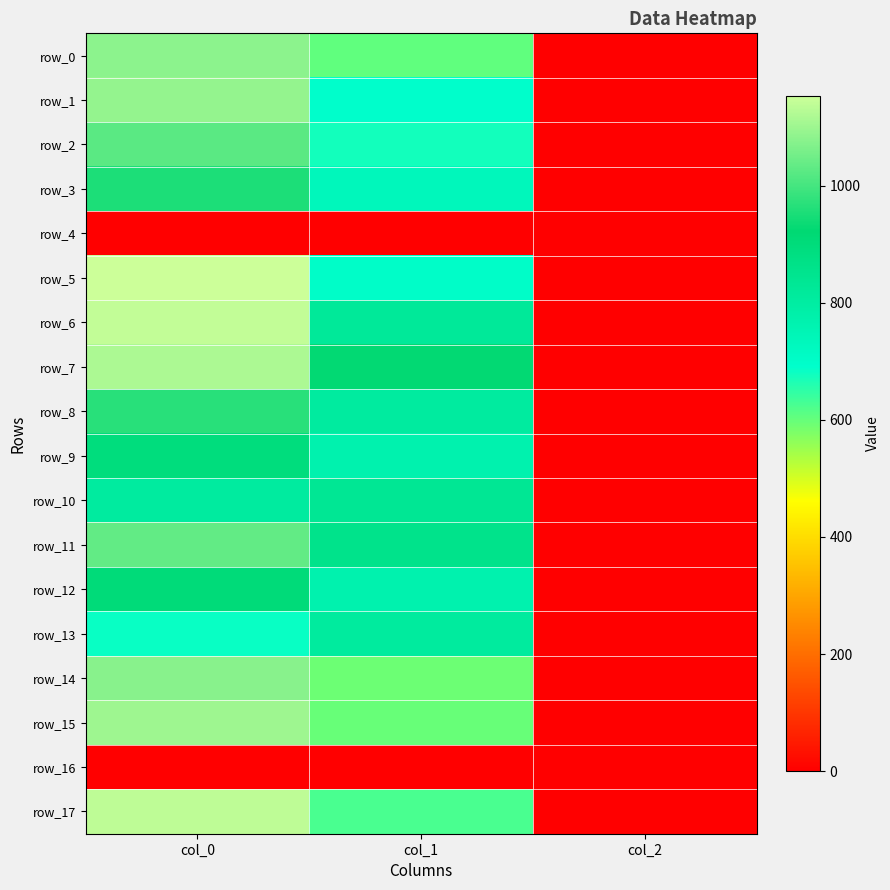

What is the difference between the second highest and minimum values in the row_0 series?

602.1